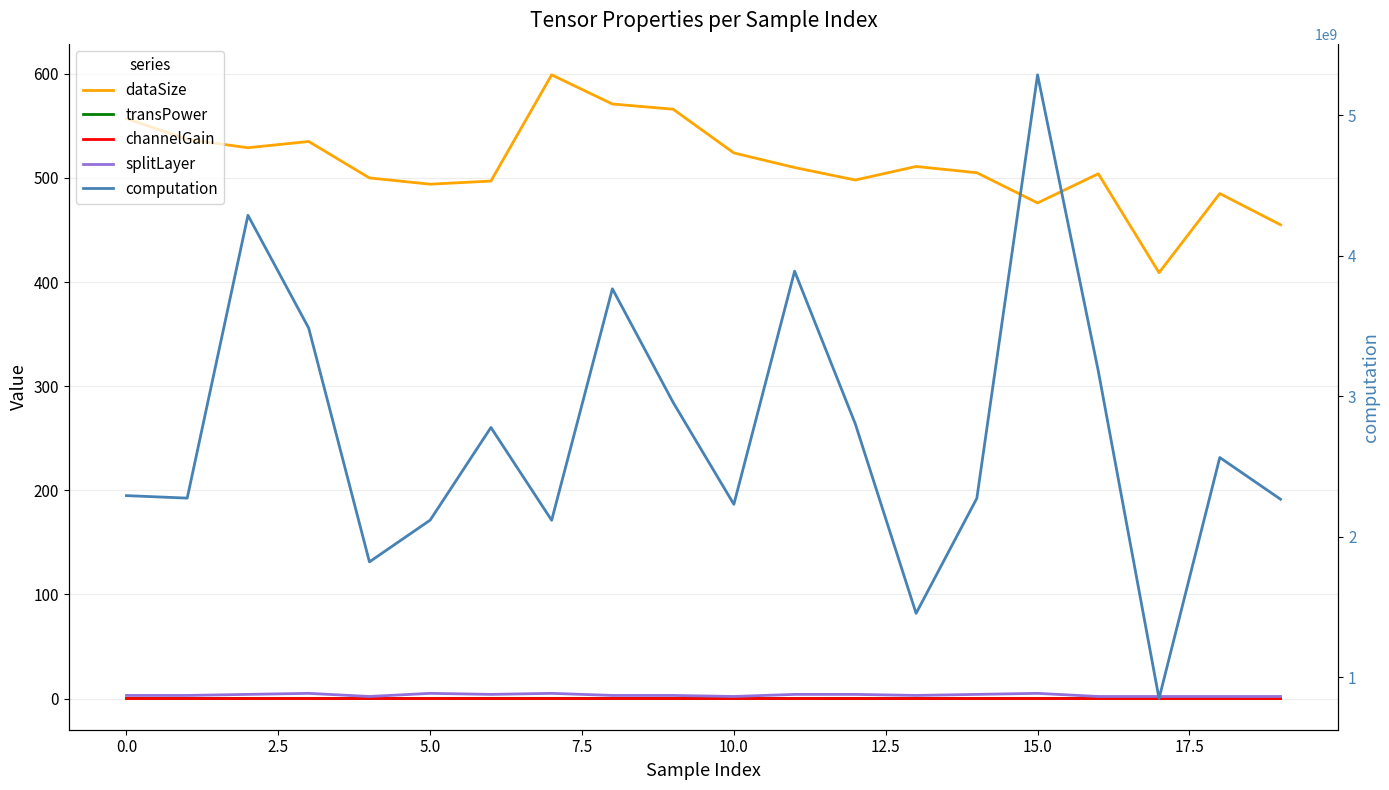

At which category is the sum across all series the highest?

15